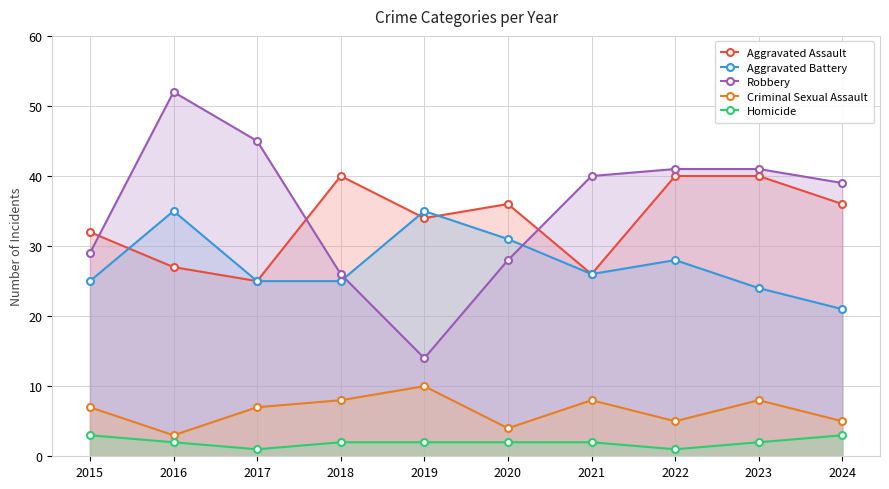

How many values in the Robbery series are below 40?

5